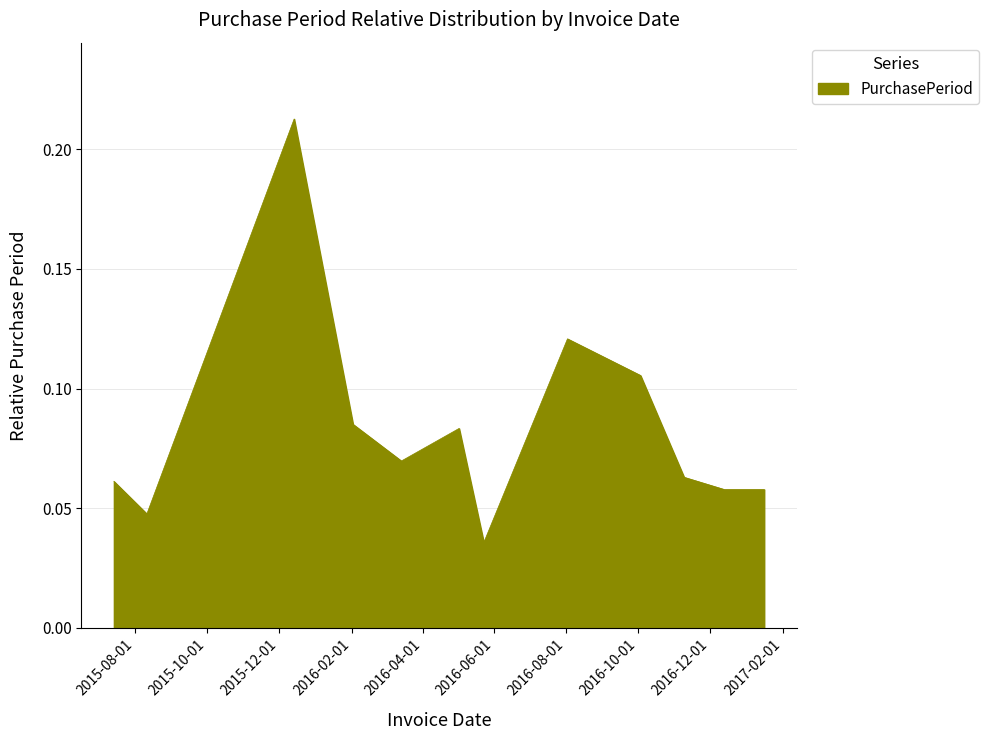

Is this an area chart (filled region under the line)?

Yes